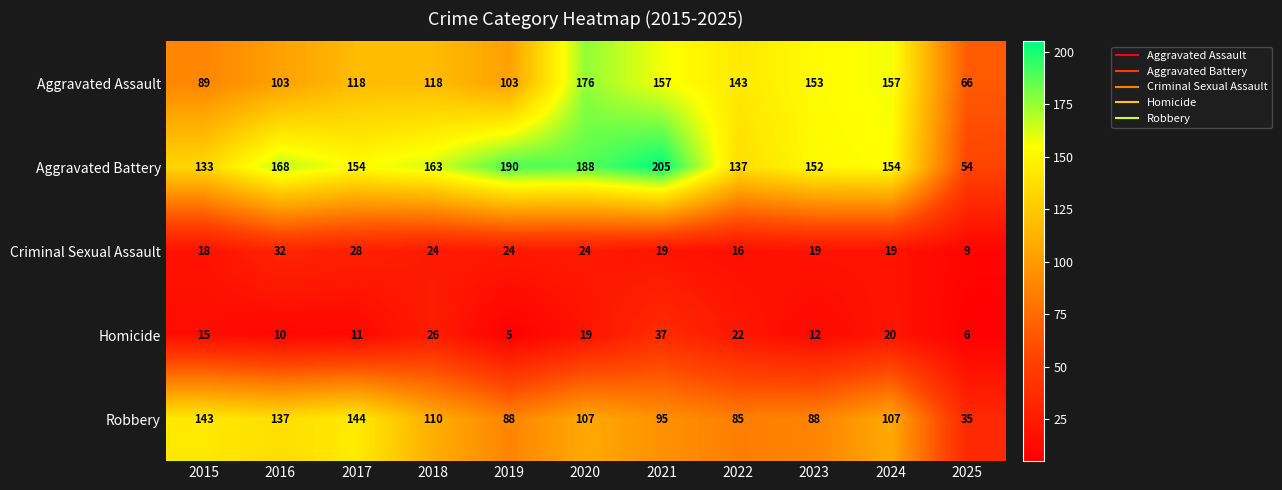

Which series has the largest range (max minus min)?

Aggravated Battery